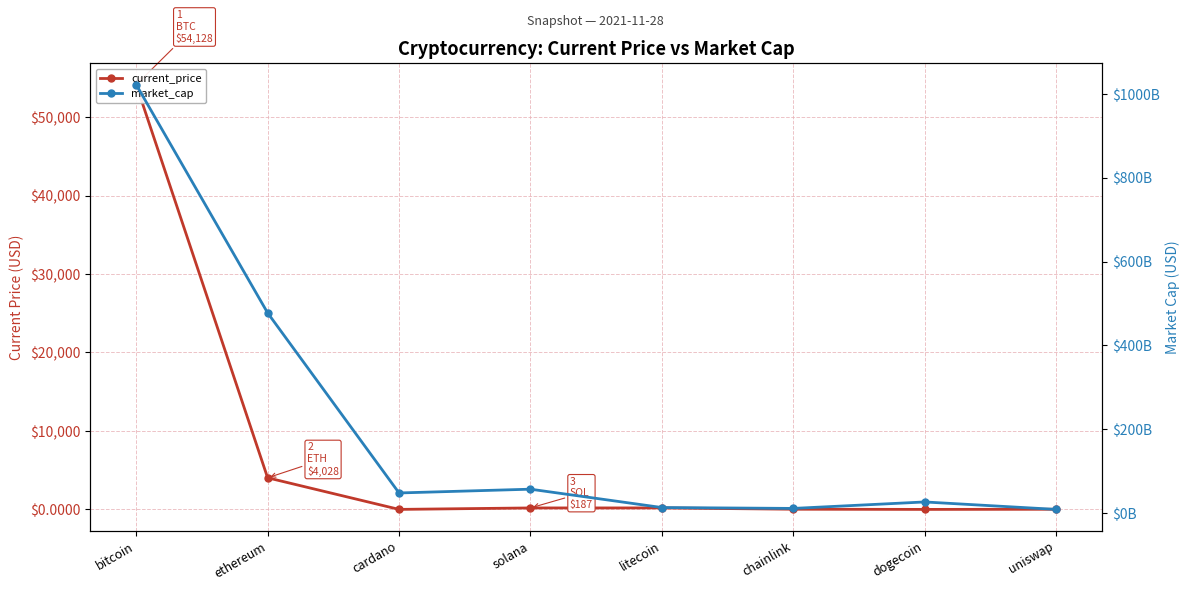

Which series has the largest total across all categories?

market_cap